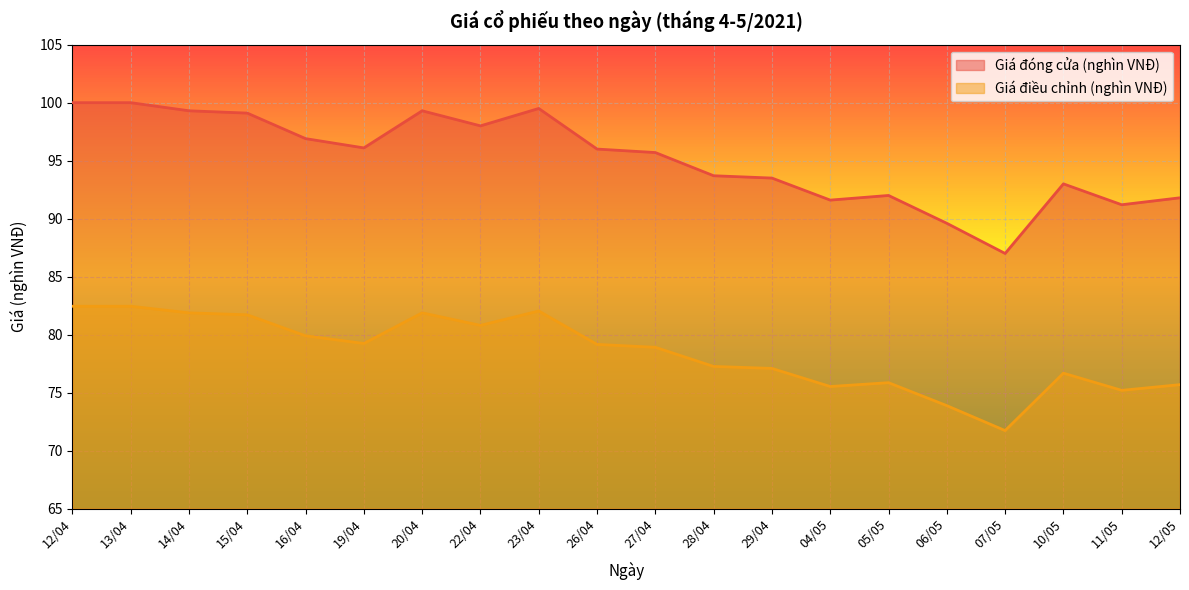

Rank the series at 16/04 from highest to lowest value.

Giá đóng cửa (nghìn VNĐ), Giá điều chỉnh (nghìn VNĐ)